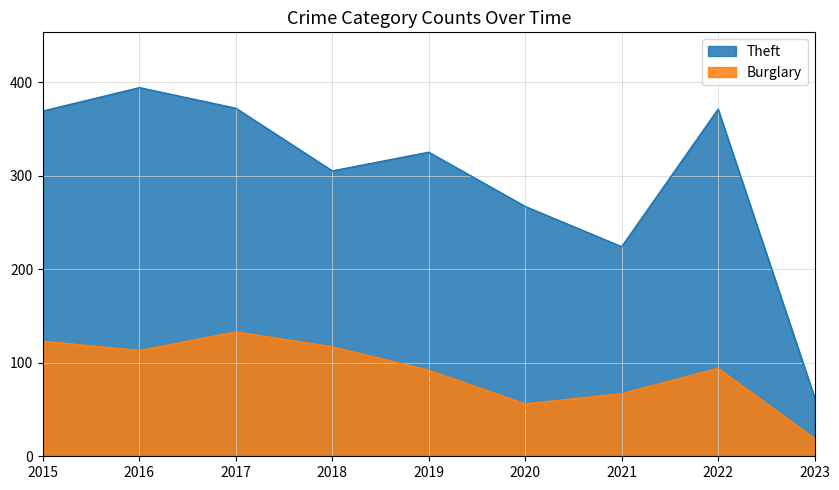

Does the chart have visible grid lines?

Yes